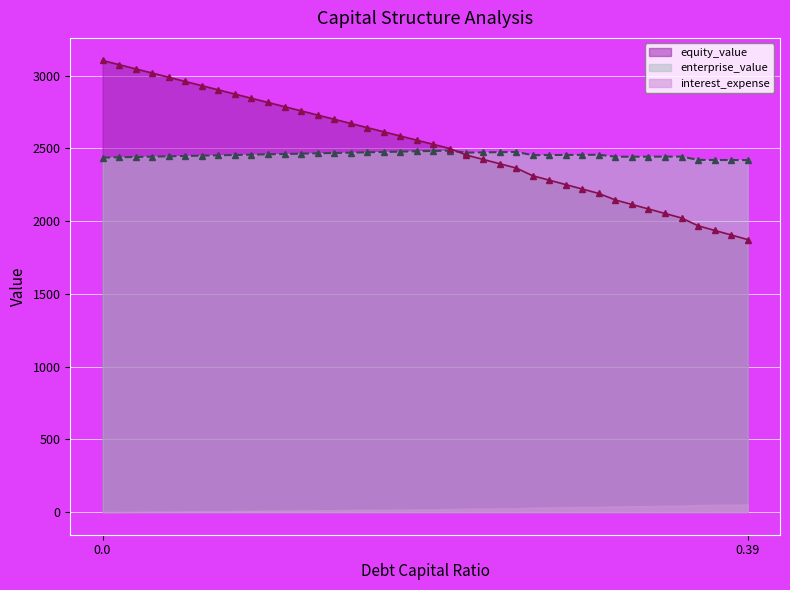

The enterprise_value series shows 3776.2 at 0.33. True or false?

False